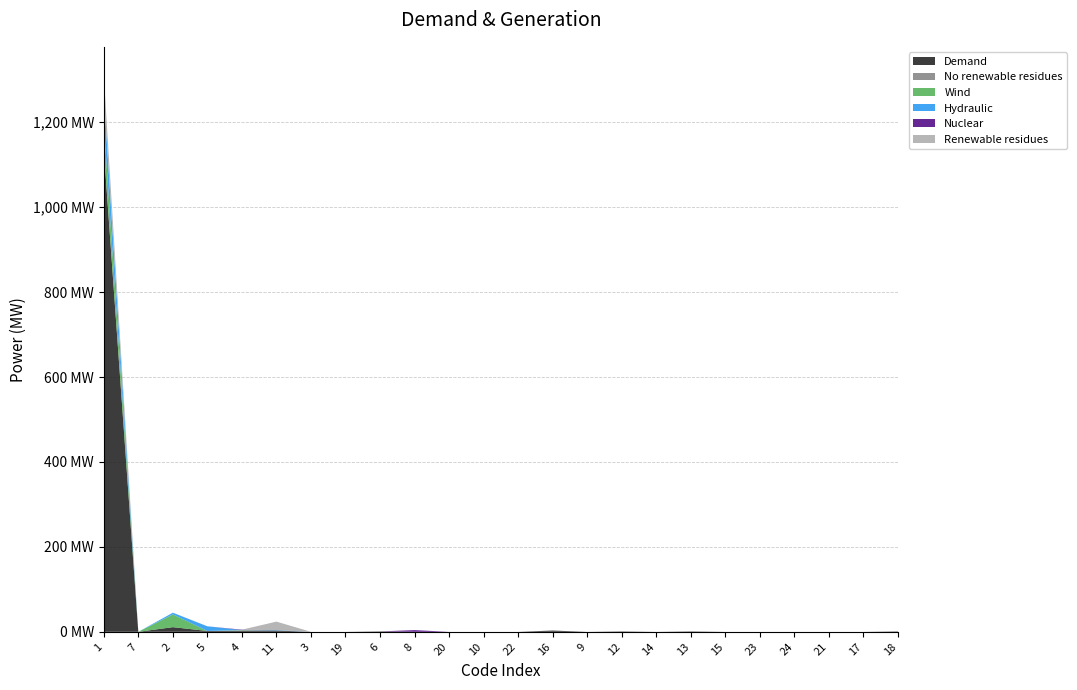

Reading left to right, extract all data points from this chart.

col_1: 1=1136	7=0	2=11	5=2	4=2	11=3	3=0	19=0	6=1	8=0	20=0	10=0	22=0	16=3	9=0	12=1	14=0	13=1	15=0	23=0	24=0	21=0	17=0	18=1
col_4: 1=2	7=0	2=0	5=0	4=1	11=0	3=0	19=0	6=0	8=0	20=0	10=0	22=0	16=0	9=0	12=0	14=0	13=0	15=0	23=0	24=0	21=0	17=0	18=0
col_2: 1=60	7=0	2=30	5=0	4=1	11=0	3=0	19=0	6=0	8=0	20=0	10=0	22=0	16=0	9=0	12=0	14=0	13=0	15=0	23=0	24=0	21=0	17=0	18=0
col_3: 1=68	7=0	2=4	5=11	4=0	11=1	3=0	19=0	6=0	8=0	20=0	10=0	22=0	16=0	9=0	12=0	14=0	13=0	15=0	23=0	24=0	21=0	17=0	18=0
col_10: 1=0	7=0	2=0	5=0	4=1	11=0	3=0	19=0	6=0	8=4	20=0	10=0	22=0	16=0	9=0	12=0	14=0	13=0	15=0	23=0	24=0	21=0	17=0	18=0
col_5: 1=46	7=0	2=0	5=0	4=0	11=20	3=0	19=0	6=0	8=0	20=0	10=0	22=0	16=0	9=0	12=0	14=0	13=0	15=0	23=0	24=0	21=0	17=0	18=0